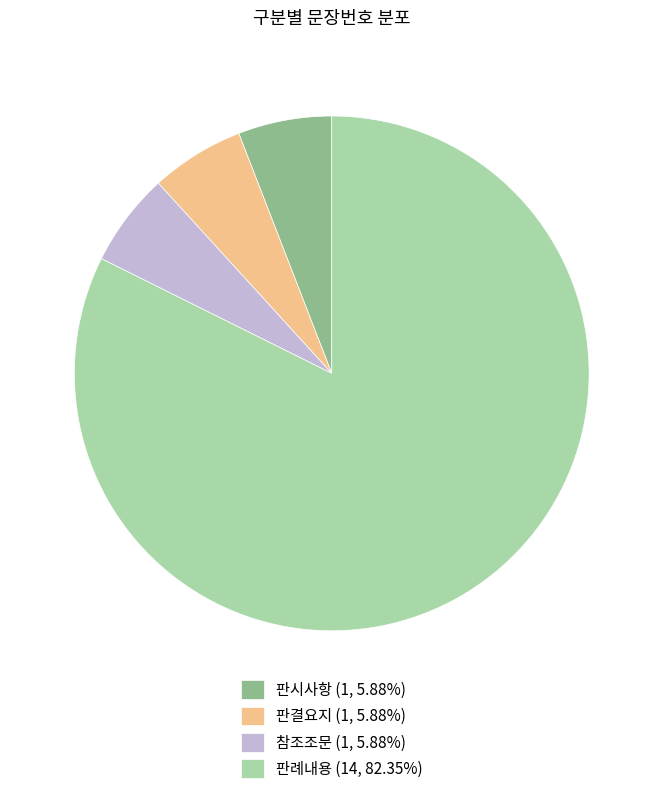

Count the number of slices in the pie.

4